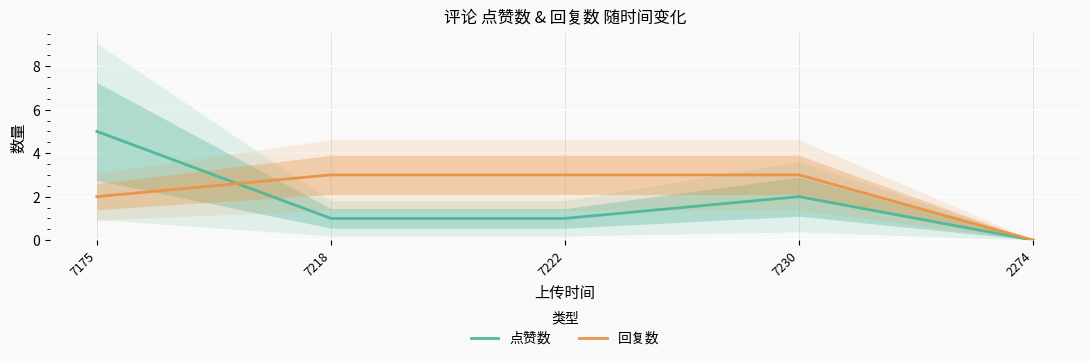

How many series are shown in this chart?

2